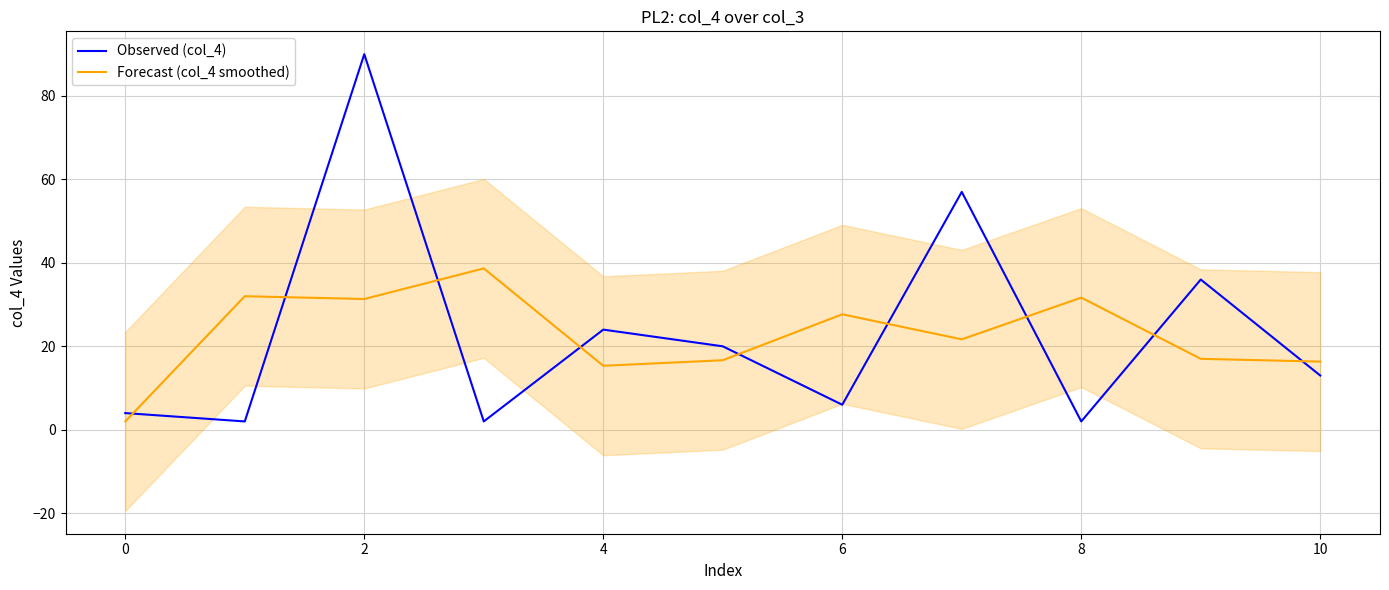

The value of Observed (col_4) at 4 is 5.7. True or false?

False